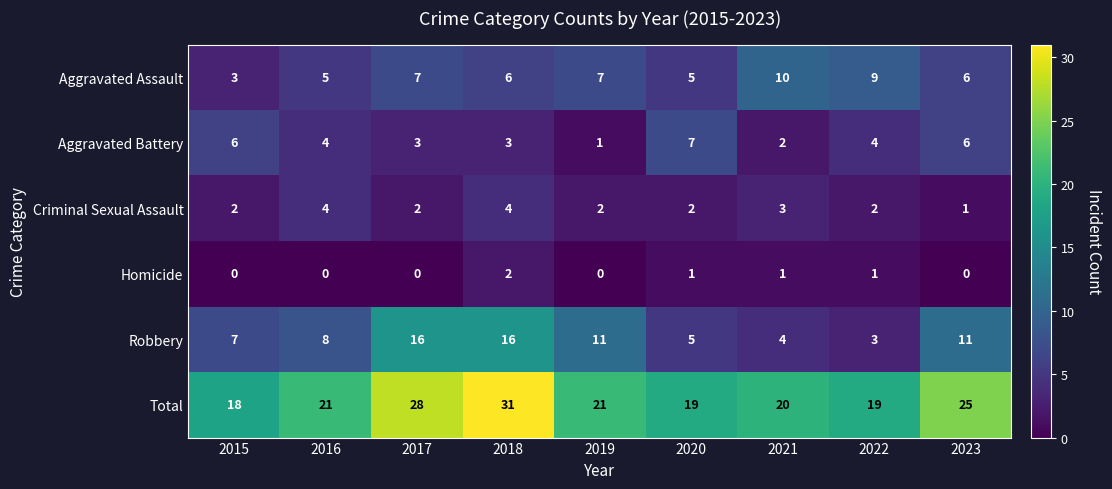

How many Aggravated Assault values are between 5 and 7?

6